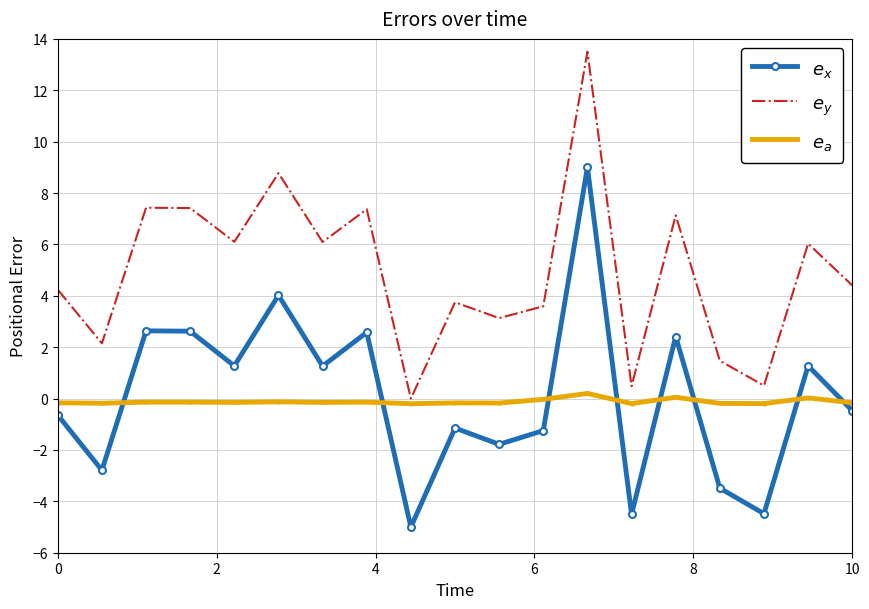

What is the maximum value shown in the chart?

13.5